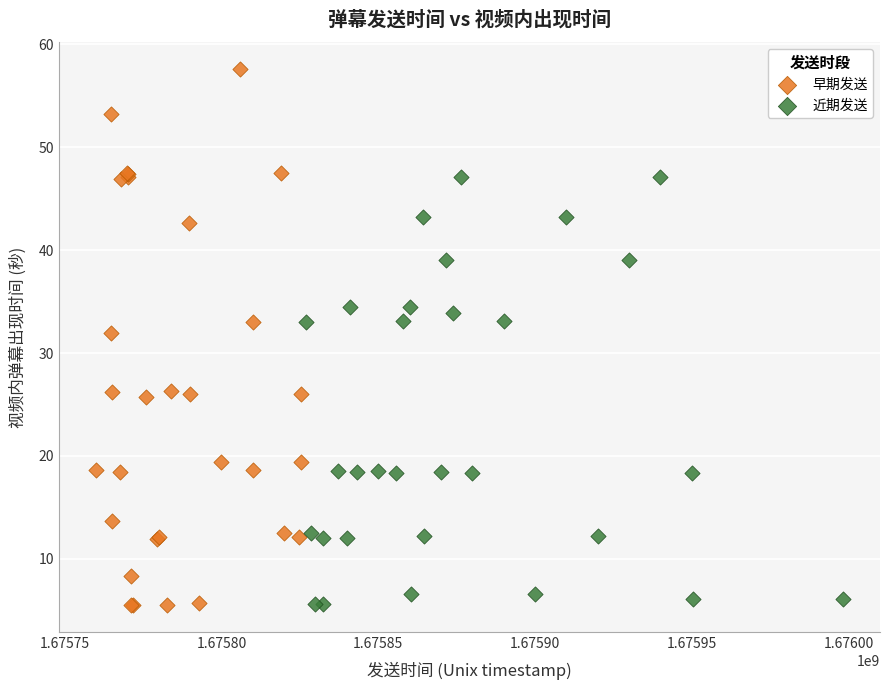

What are all the series names shown in the legend?

早期发送, 近期发送